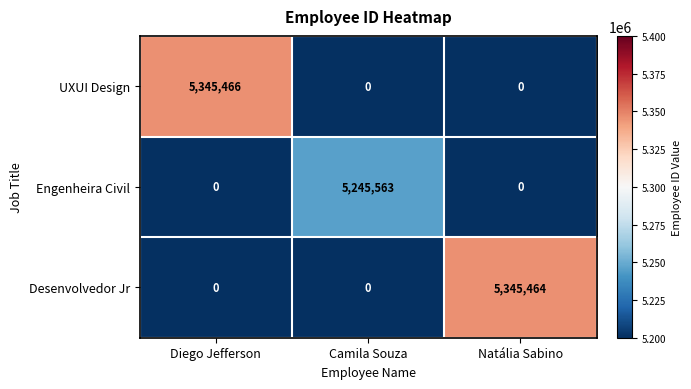

What is the approximate value of UXUI Design at Diego Jefferson, to the nearest 50?

5345450